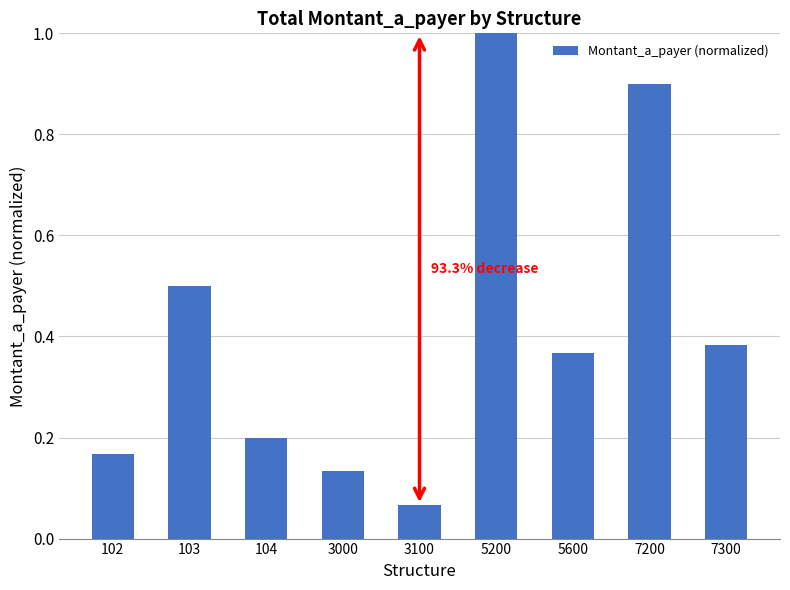

Rank the categories by value from lowest to highest.

3100, 3000, 102, 104, 5600, 7300, 103, 7200, 5200